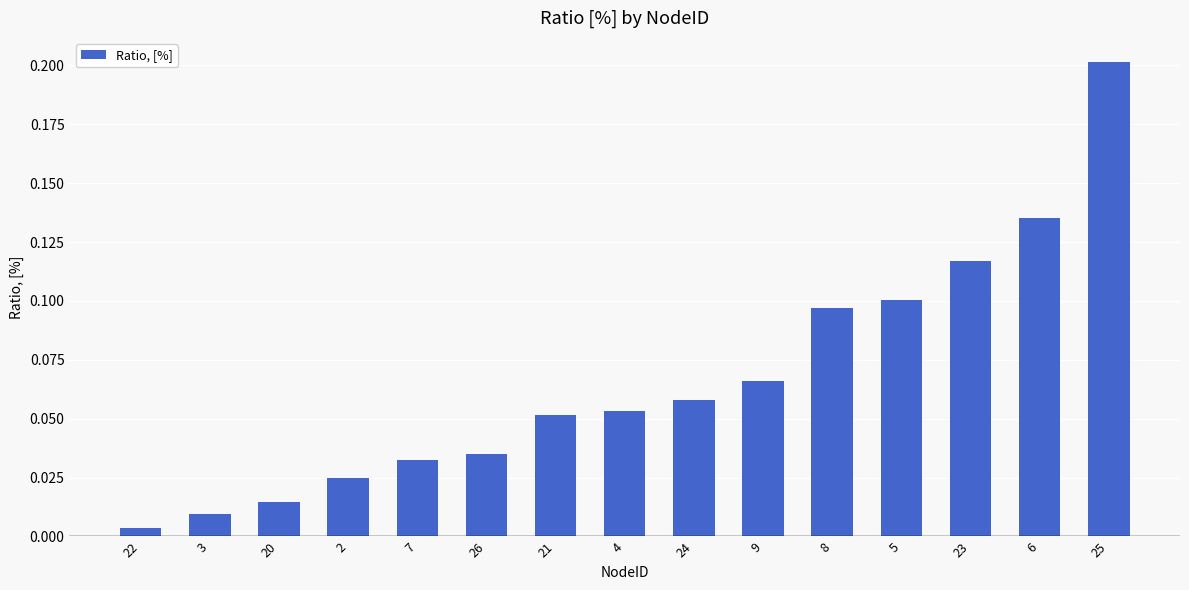

How many bars are there in total?

15